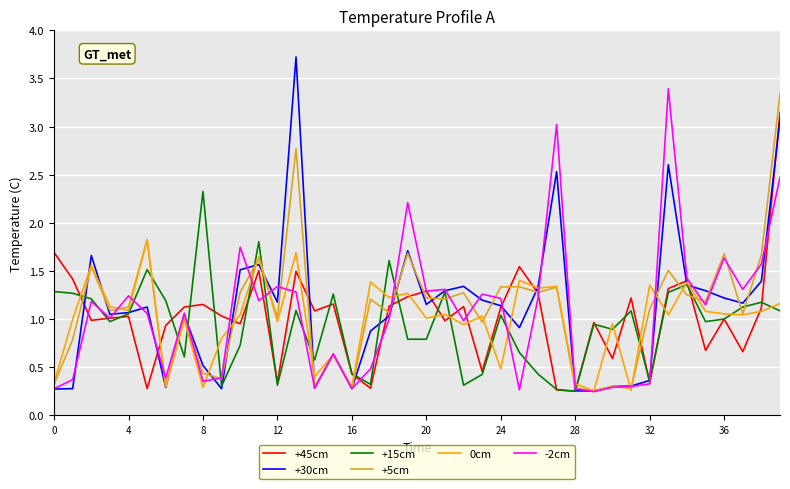

What are all the series names shown in the legend?

+45cm, +30cm, +15cm, +5cm, 0cm, -2cm